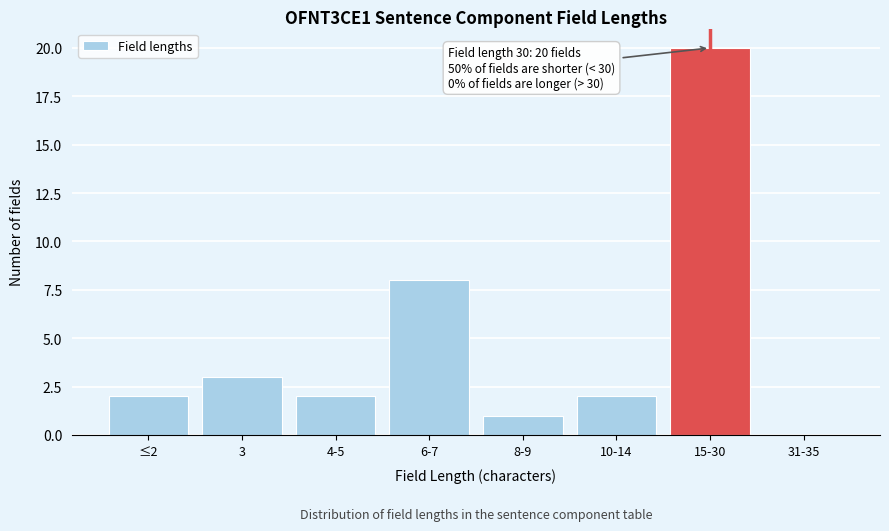

Reading right to left, what are all the values shown in this chart?

31-35=0	15-30=20	10-14=2	8-9=1	6-7=8	4-5=2	3=3	≤2=2